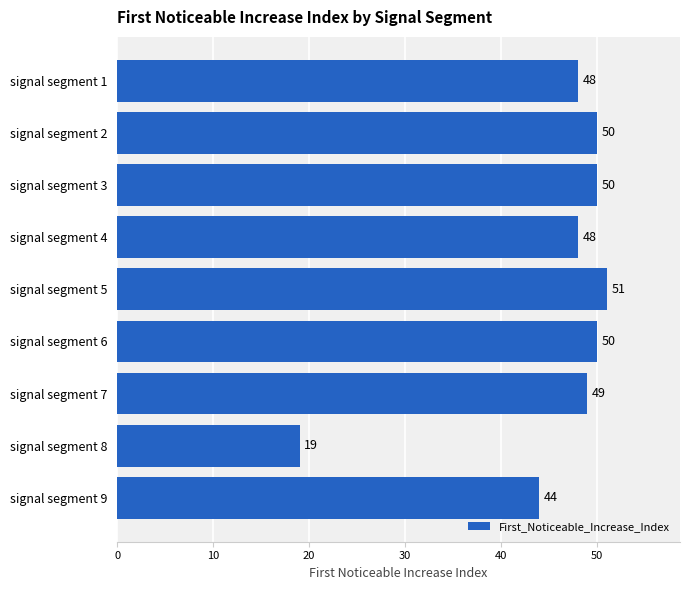

What is the minimum value shown in the chart?

19